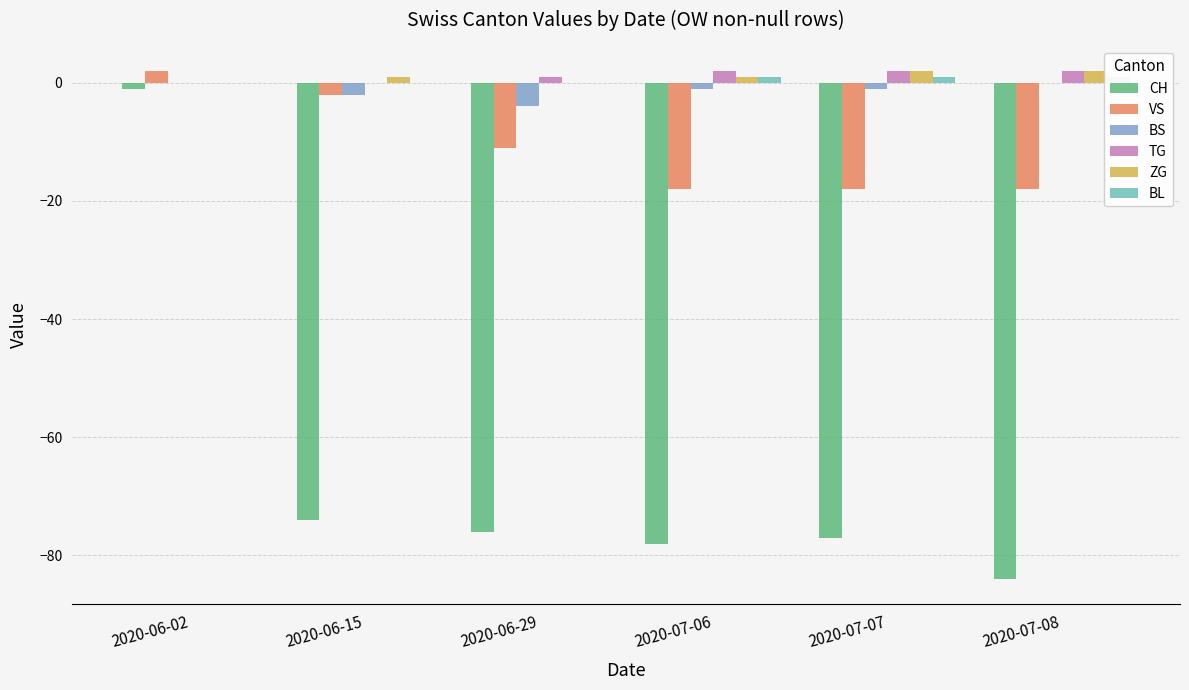

What is the spread (max minus min) of values at 2020-07-07?

79